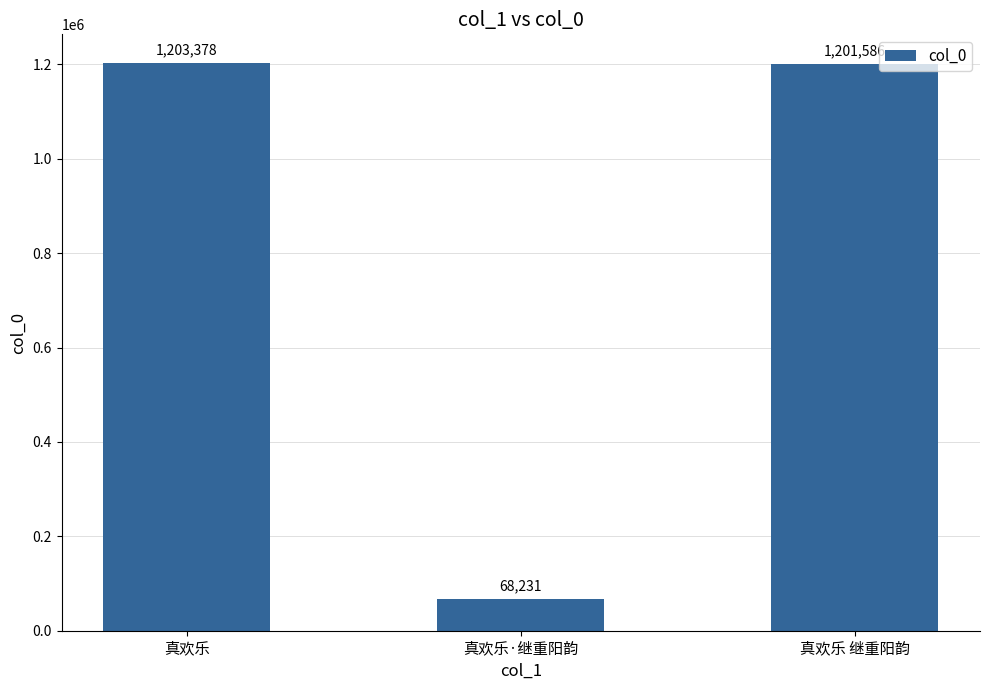

How many bars are there in total?

3